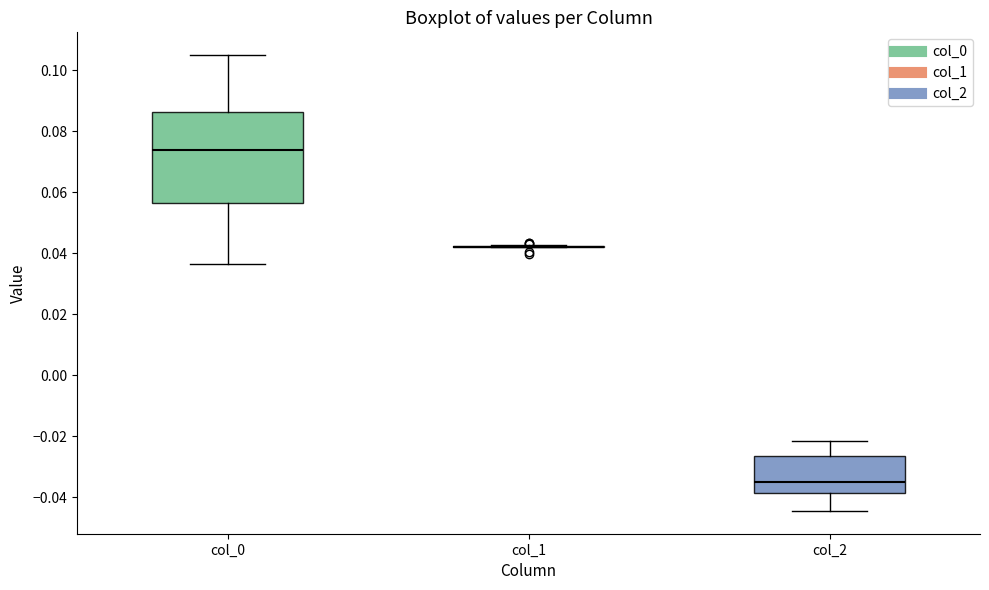

Which box is the tallest, from its lower edge to its upper edge?

col_0